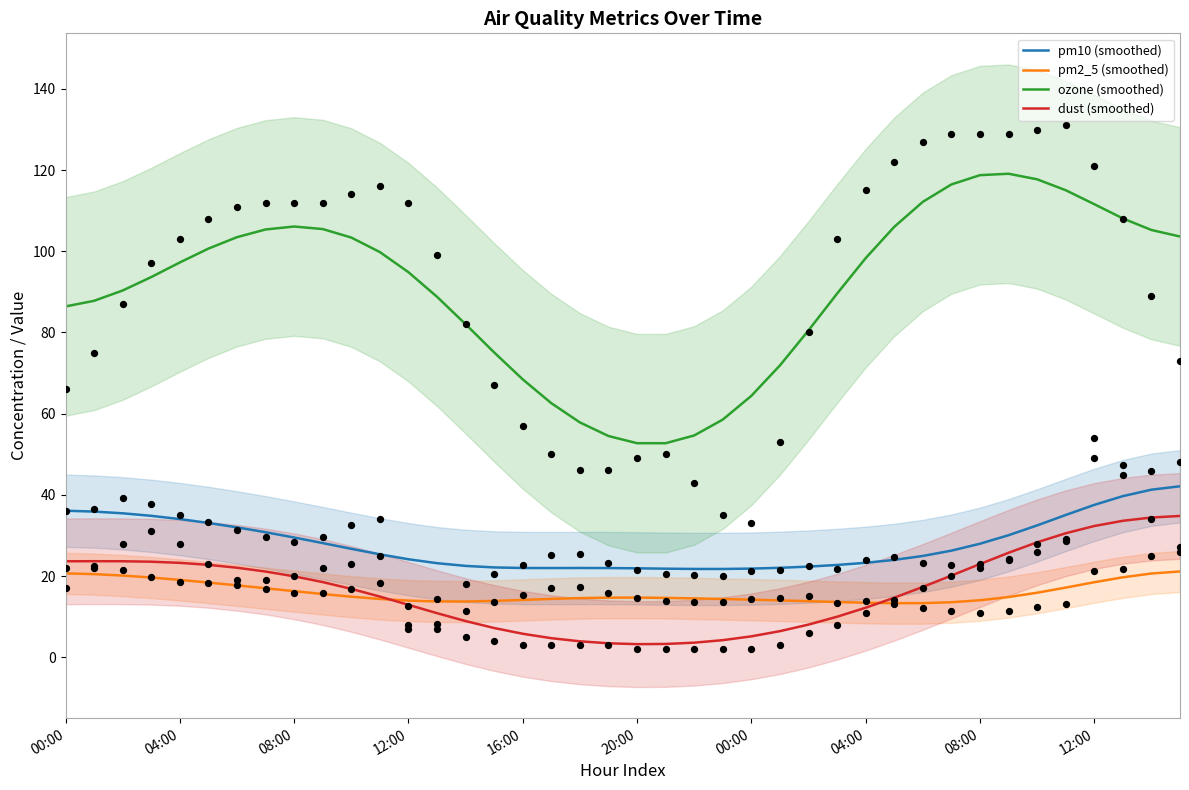

What is the total value across all series at 29?

157.9